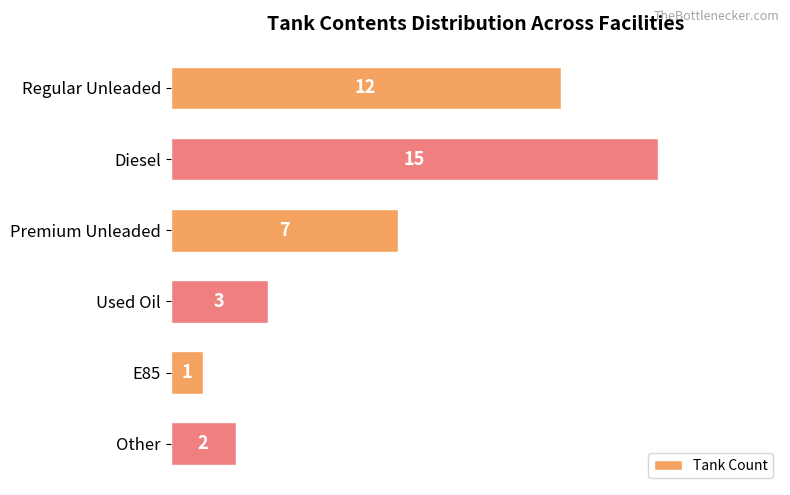

What is the smallest value displayed?

1